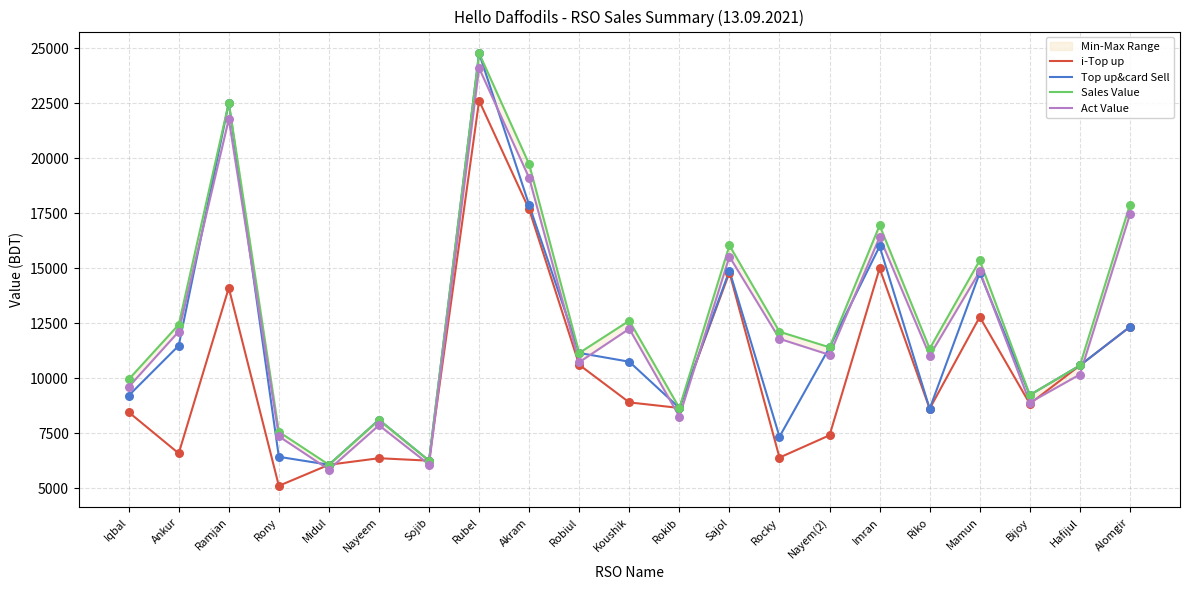

What is the total value across all series at Sojib?

24826.1